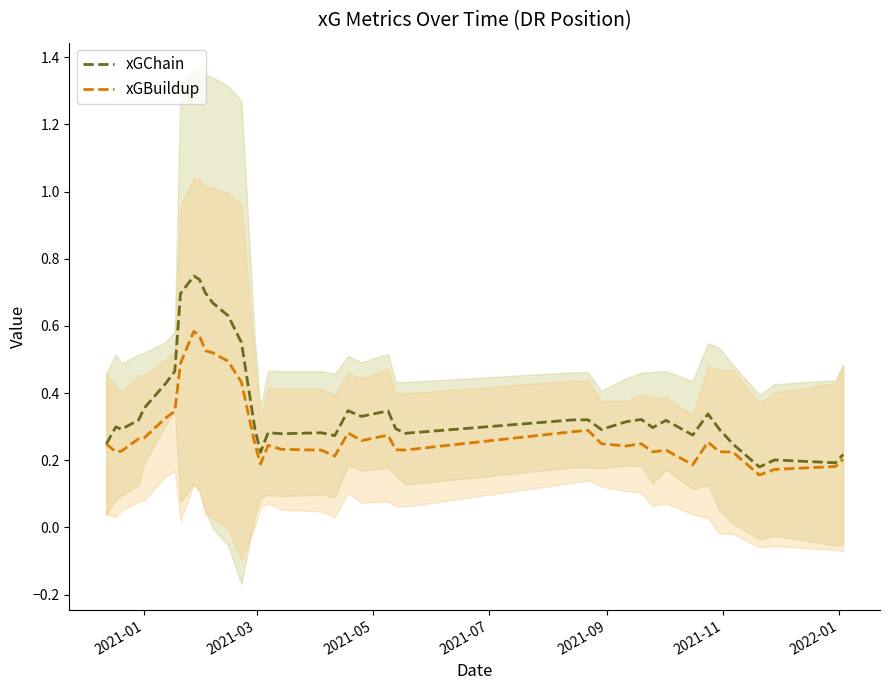

The xGBuildup series shows 0.3 at 16. True or false?

False